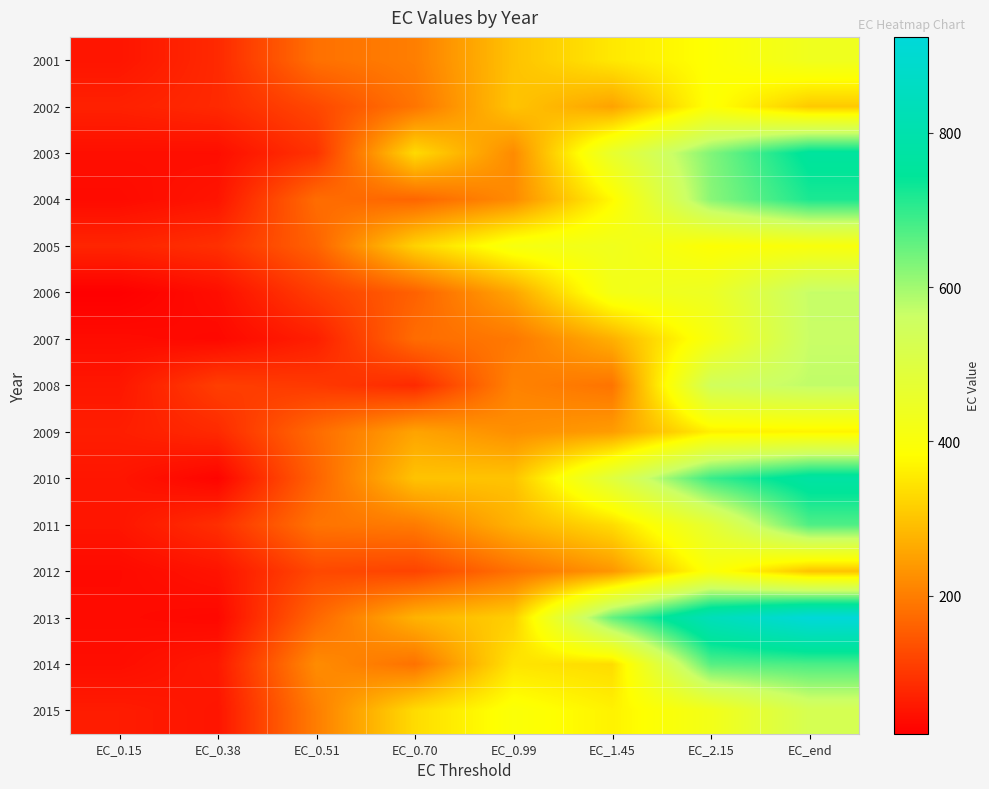

At which category does the chart reach its peak across all series?

EC_end